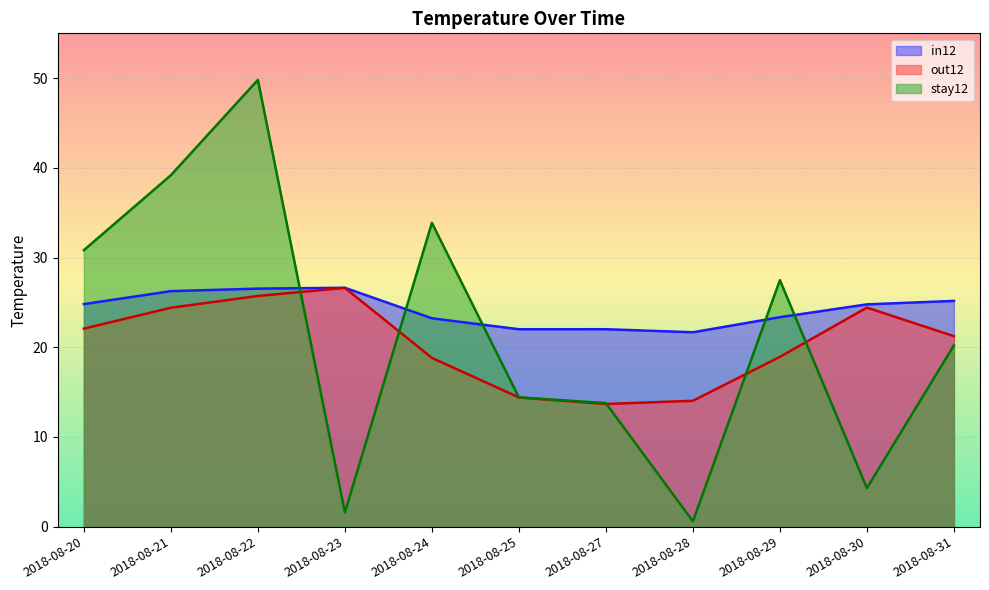

In out12, how many points are higher than both neighbors (excluding endpoints)?

2